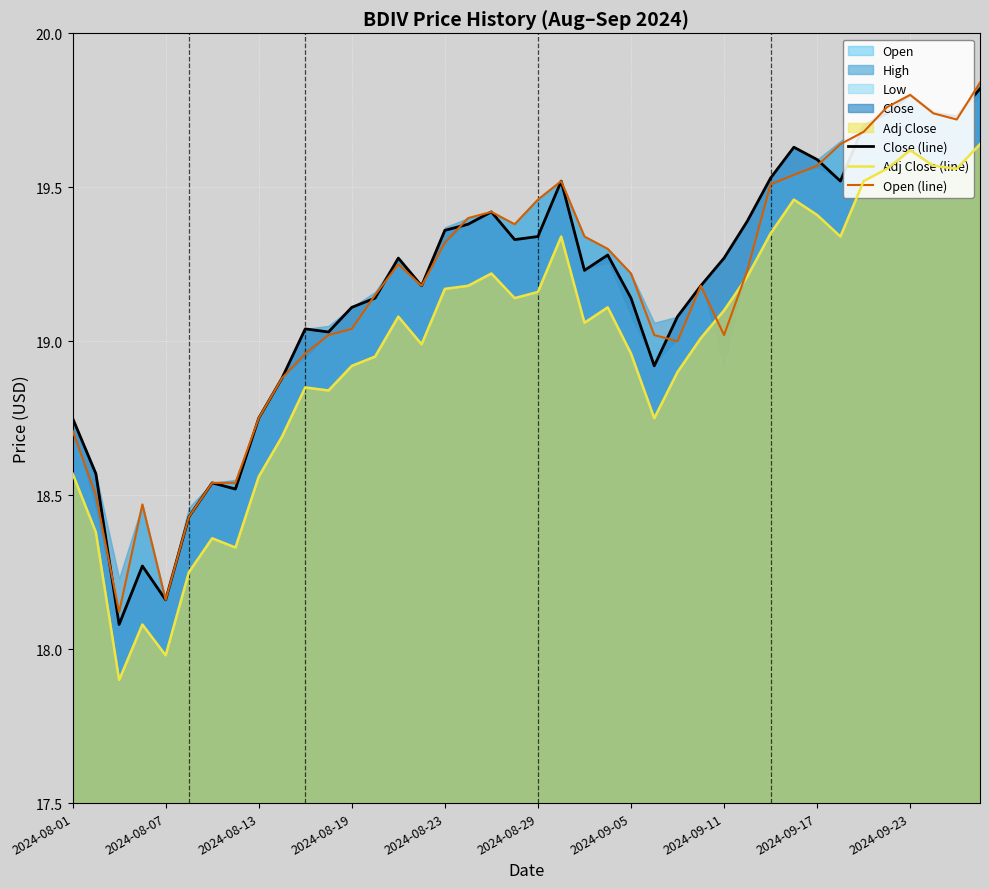

List the series in order of their peak value, highest first.

Open (line), Close (line), Adj Close (line)